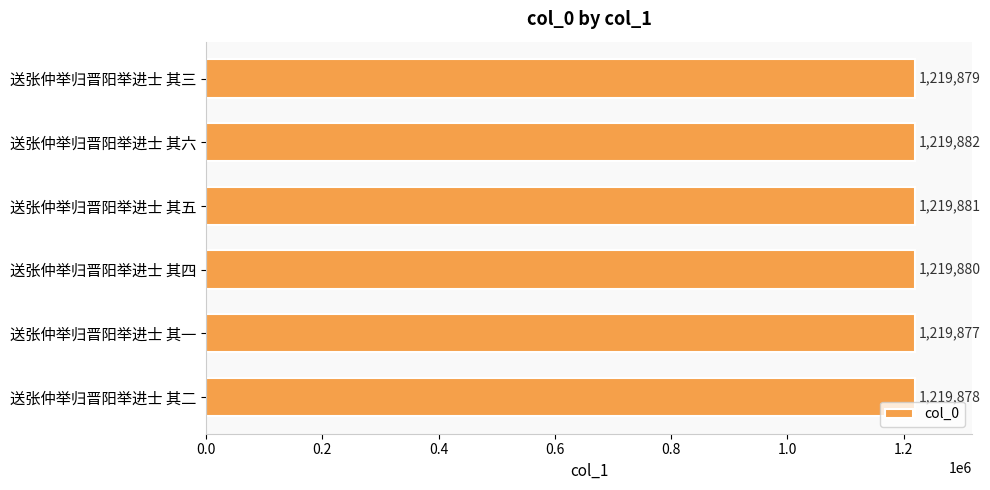

What value does the data have at 送张仲举归晋阳举进士 其六?

1219882